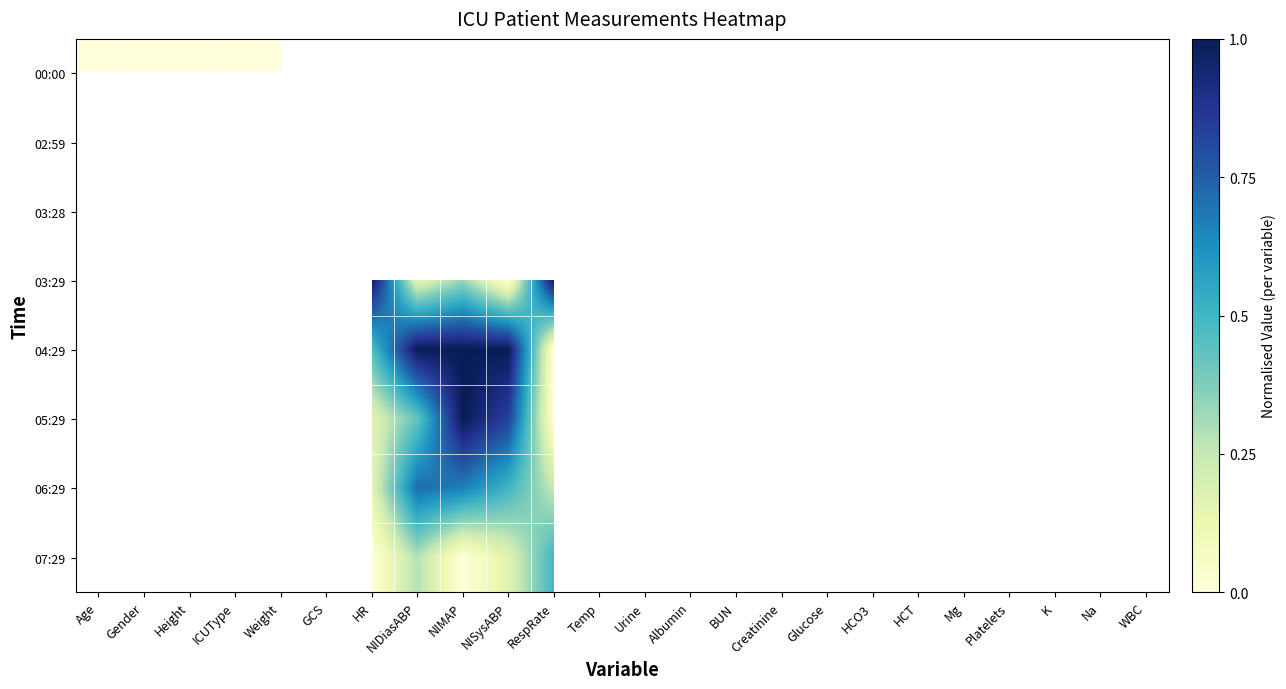

True or false: 07:29 has a value of 0.2 at NISysABP.

False